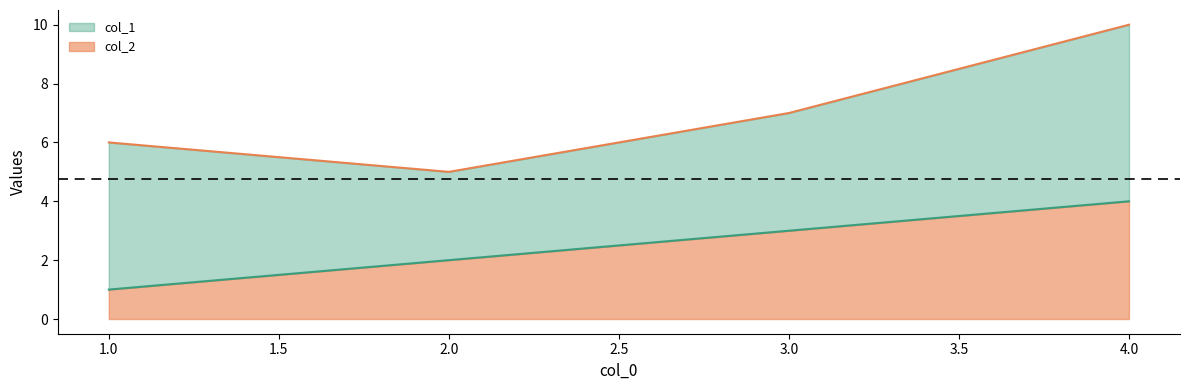

Rank the categories by col_2 value from highest to lowest.

4.0, 3.0, 2.0, 1.0